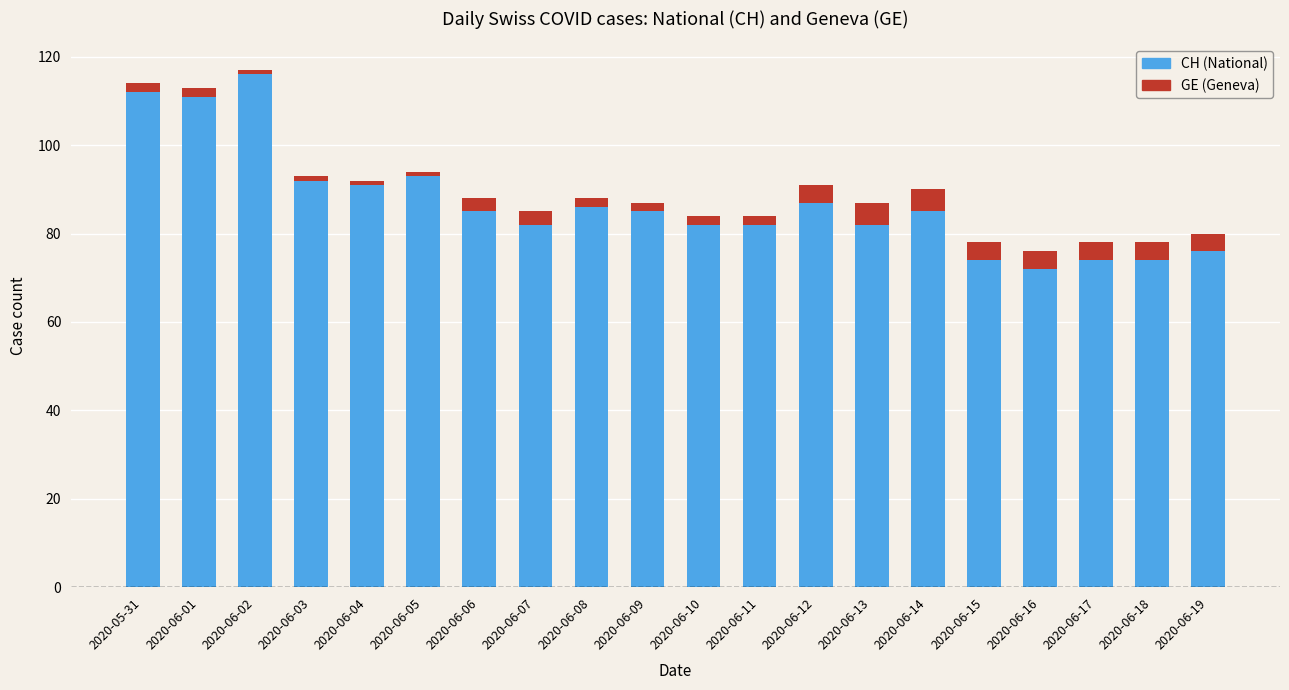

What is the total value across all series at 2020-06-19?

80